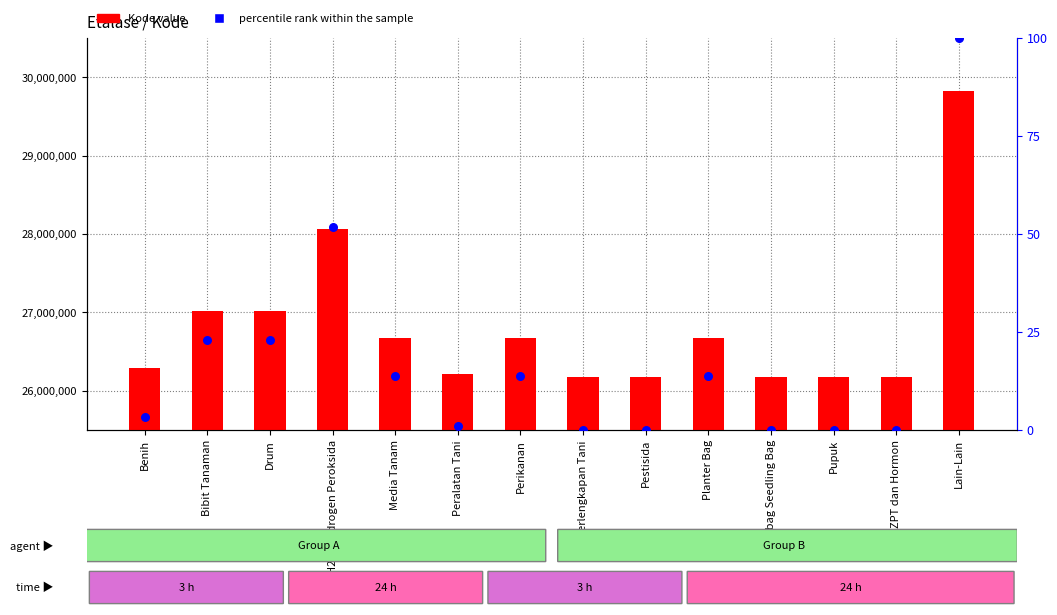

Which series contains the lowest Y value?

percentile rank within the sample